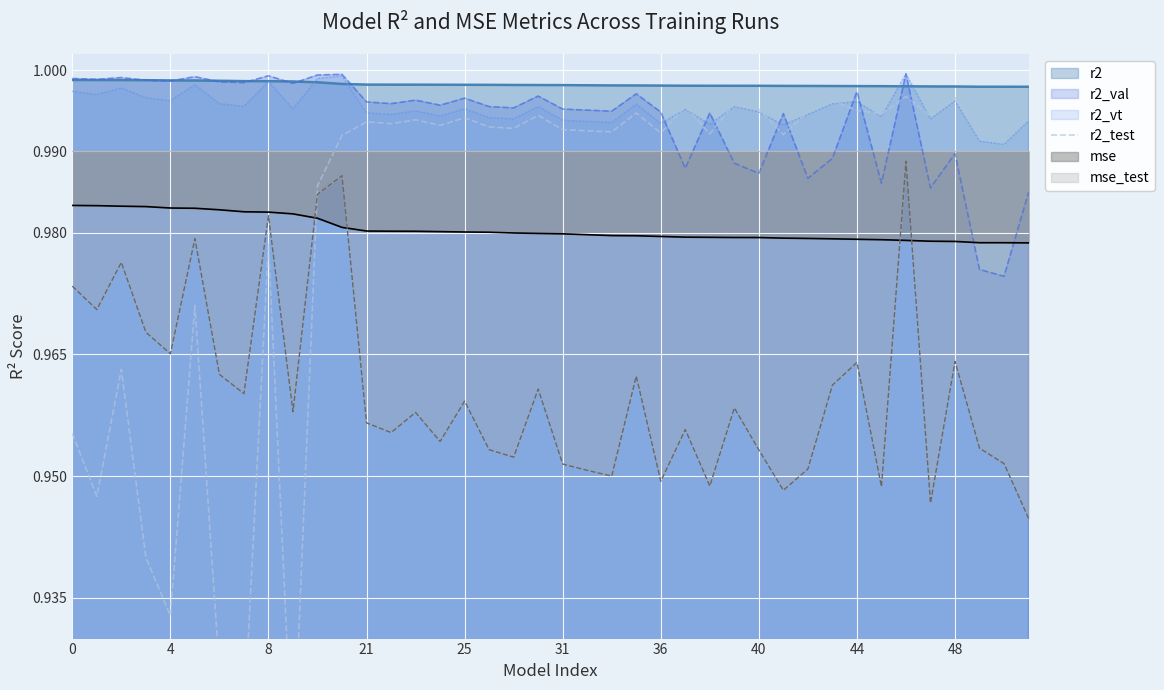

True or false: r2 and mse_test cross at least once.

False